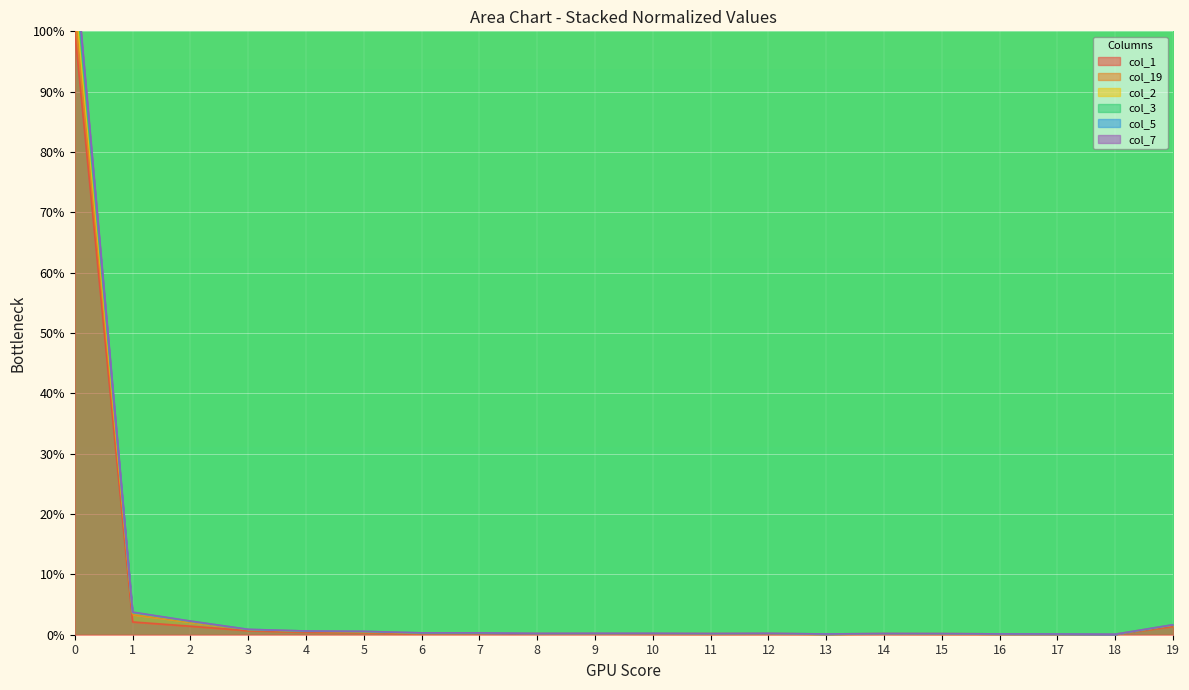

What is the highest value of the col_1 series?

100.0